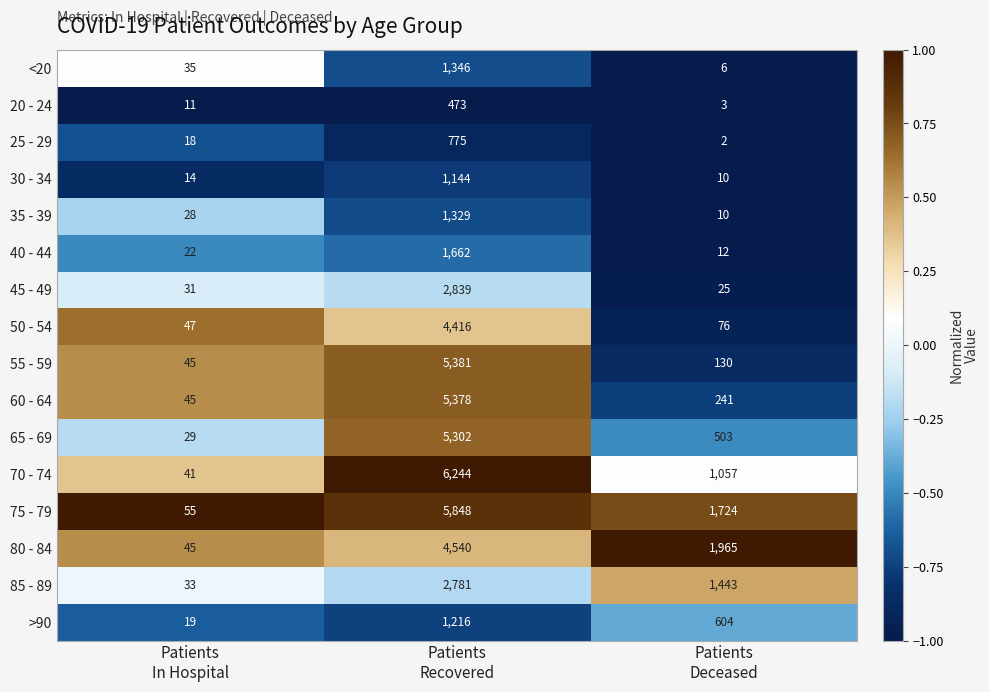

How many distinct data groups are displayed?

16